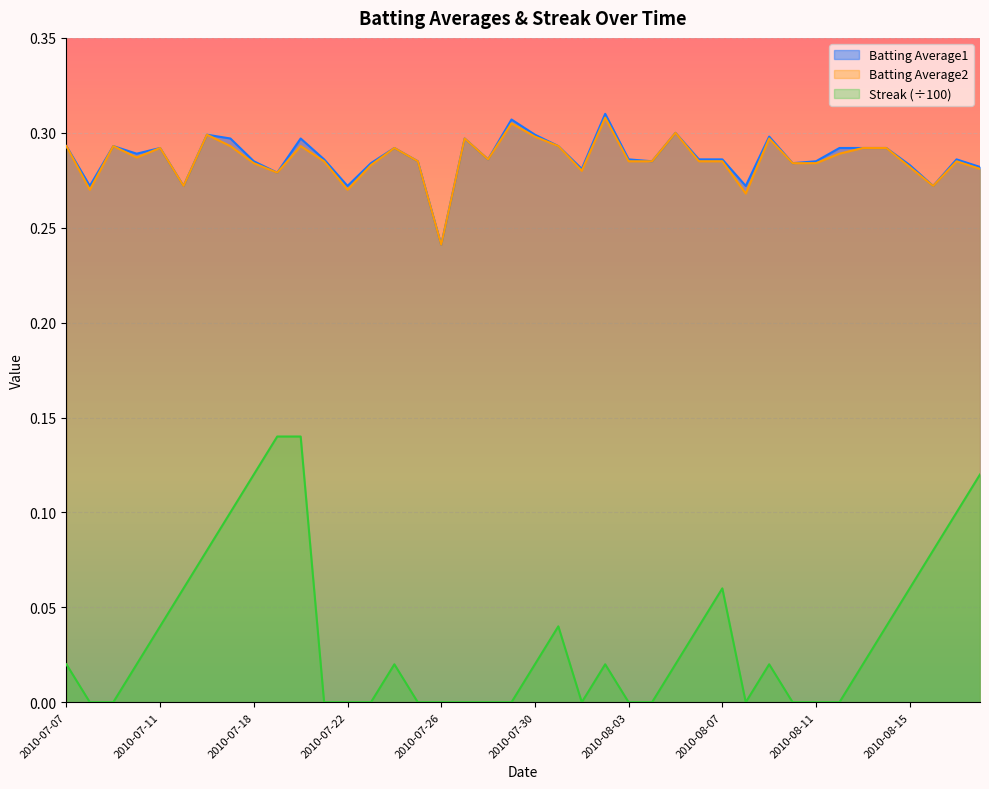

At which label is Streak closest to 0?

2010-07-08